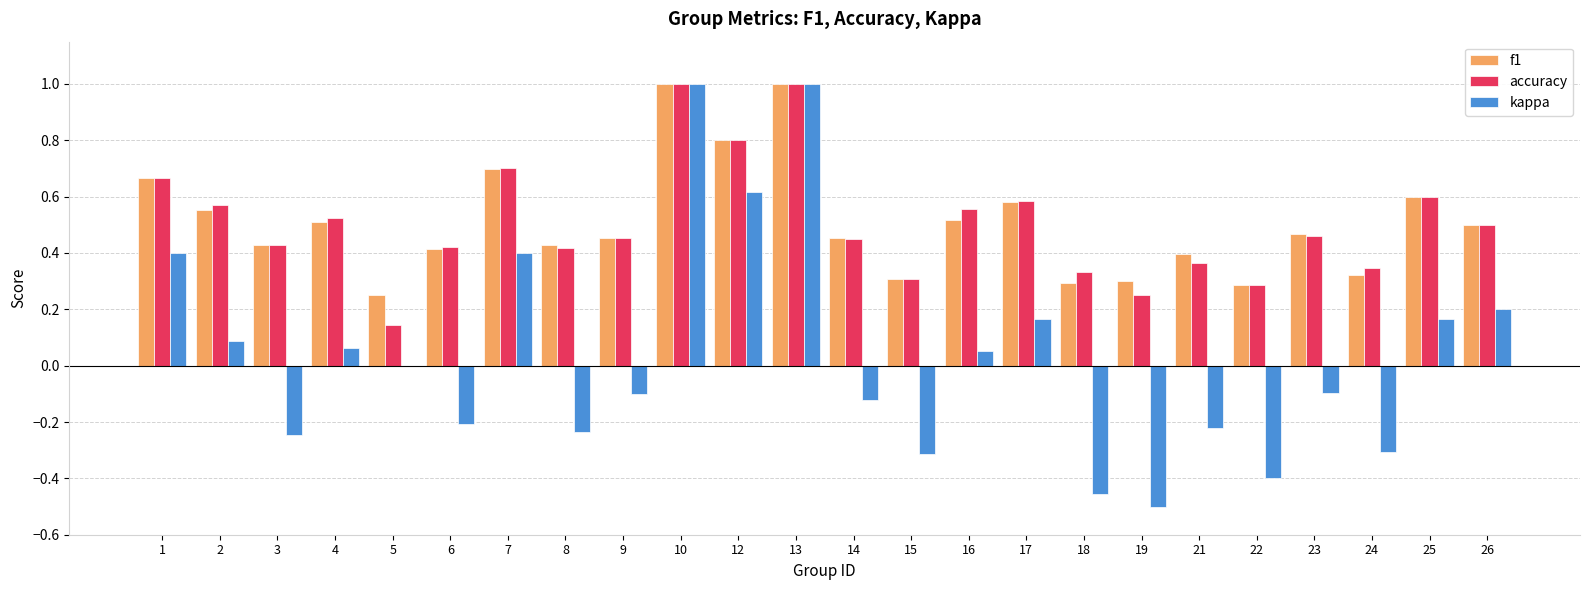

True or false: accuracy has a value of 0.5 at 14.

True